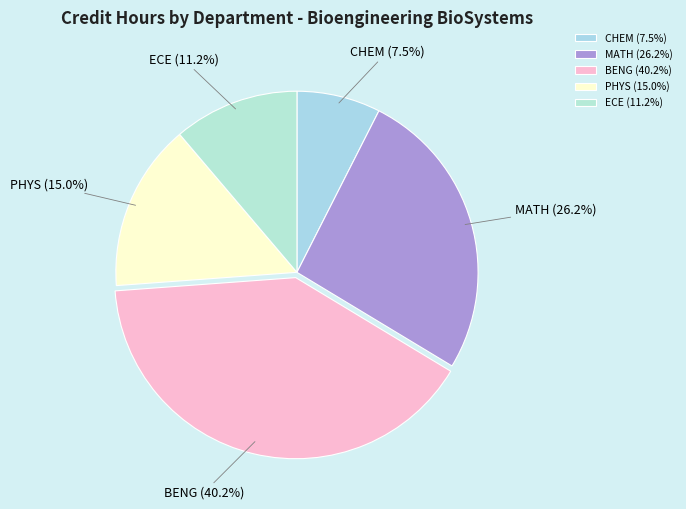

Which has a higher value, CHEM or PHYS?

PHYS